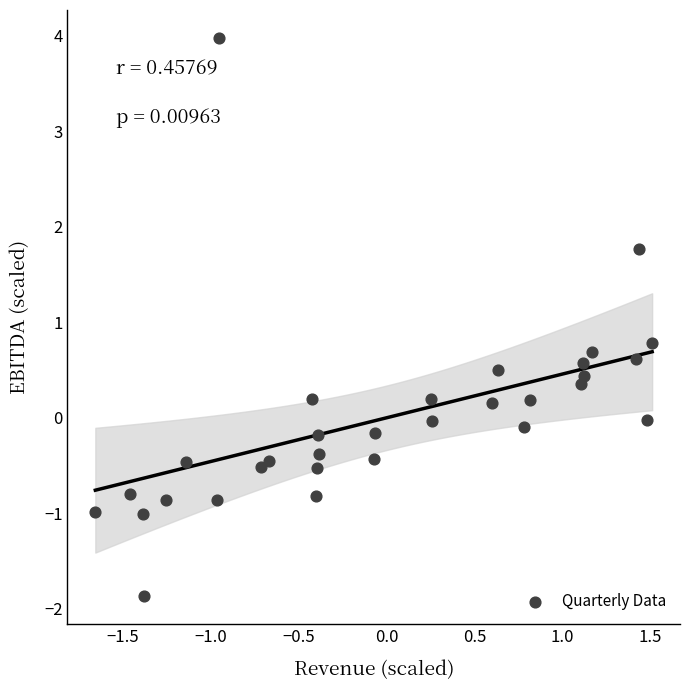

What is the range of X values (max minus min)?

3.2